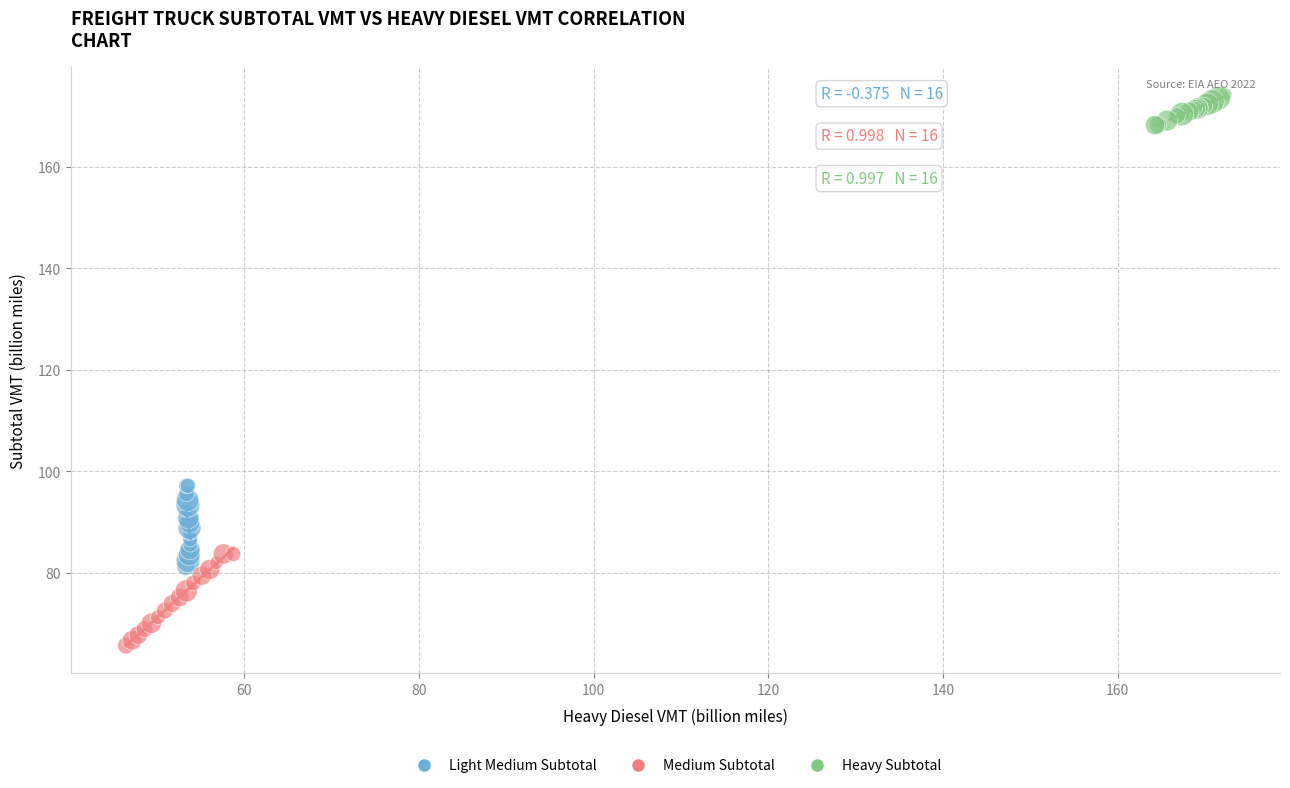

Which series reaches the maximum Y coordinate?

Heavy Subtotal